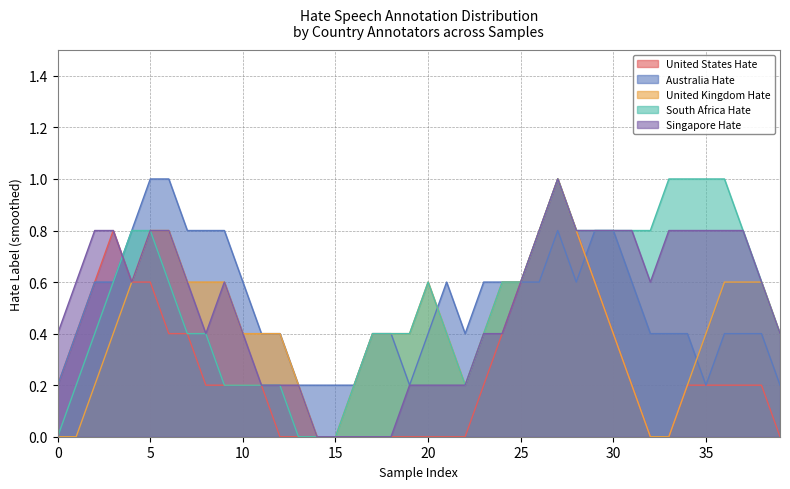

What is the difference between the highest and lowest values at 0?

0.4